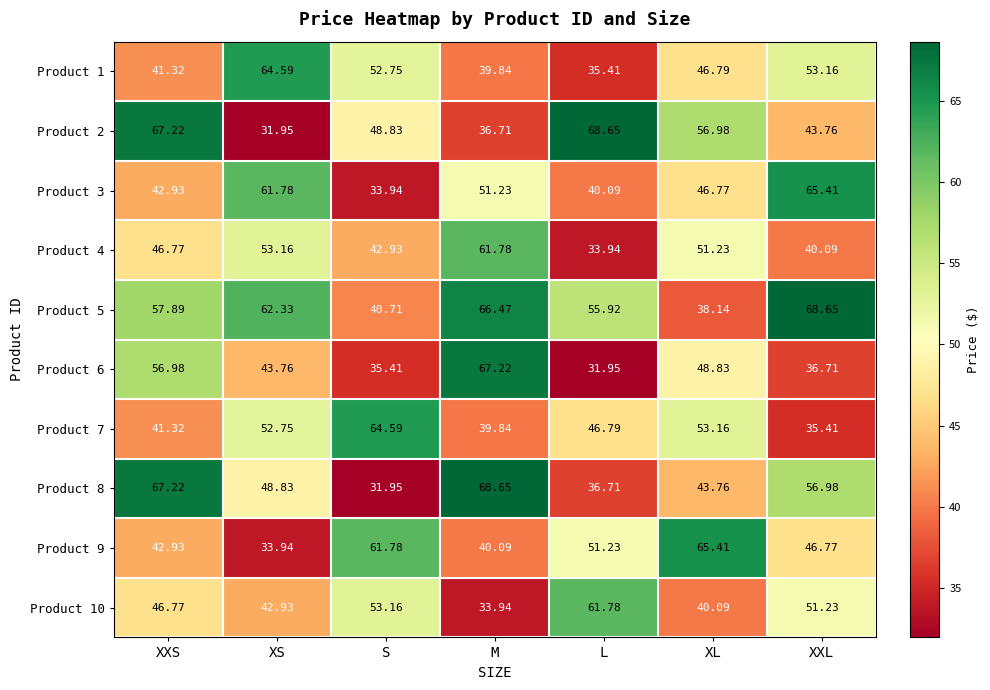

At which category is the sum across all series the highest?

XXS